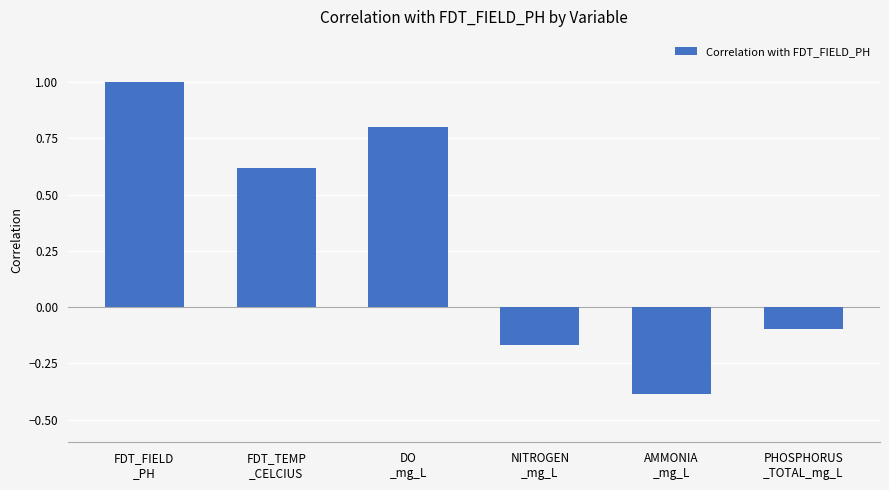

What is the change in value from FDT_TEMP
_CELCIUS to DO
_mg_L?

+0.2